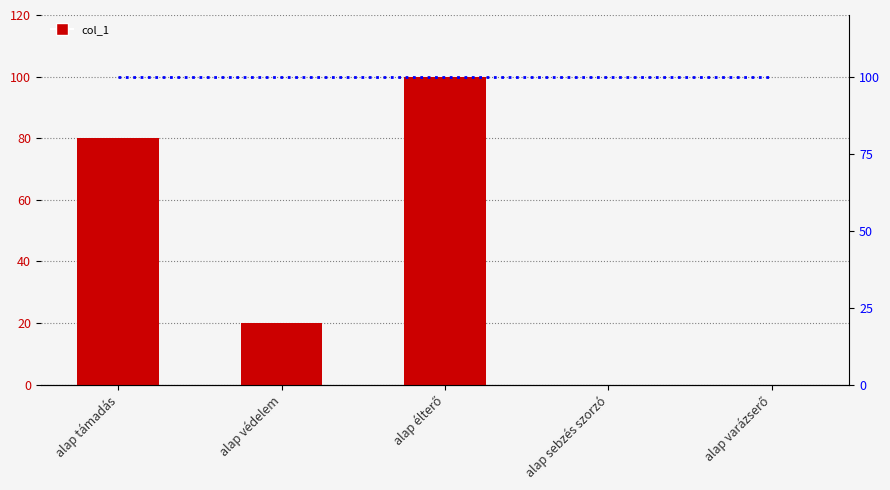

At which category is the sum across all series the highest?

alap élterő